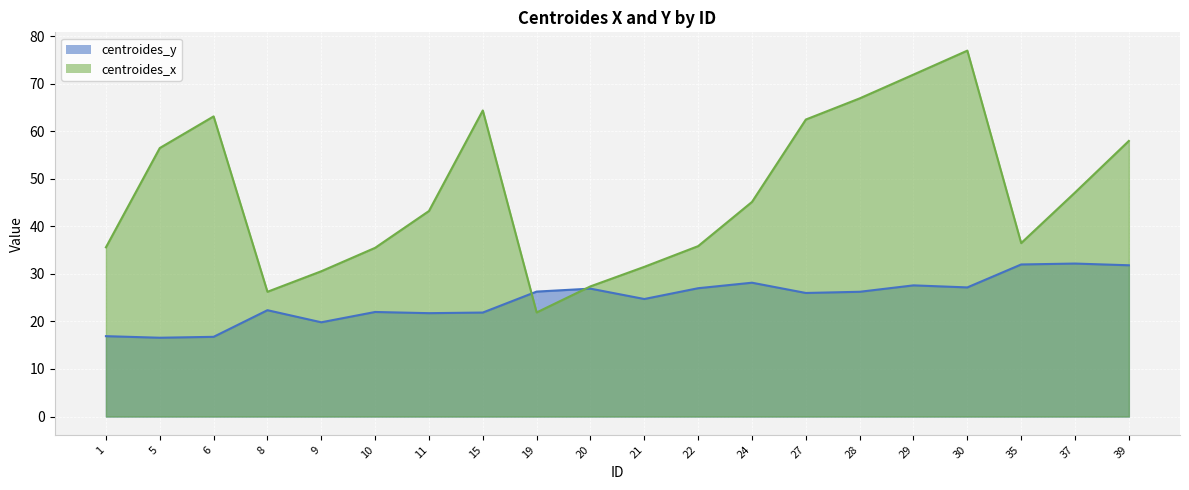

Reading left to right, extract all data points from this chart.

centroides_y: 16.9	16.6	16.8	22.4	19.8	22.0	21.8	21.9	26.3	26.9	24.7	27.0	28.2	26.0	26.2	27.6	27.2	32.0	32.2	31.8
centroides_x: 35.6	56.5	63.2	26.2	30.6	35.5	43.2	64.4	21.9	27.4	31.5	35.9	45.2	62.5	67.0	72.0	77.0	36.5	47.1	58.0